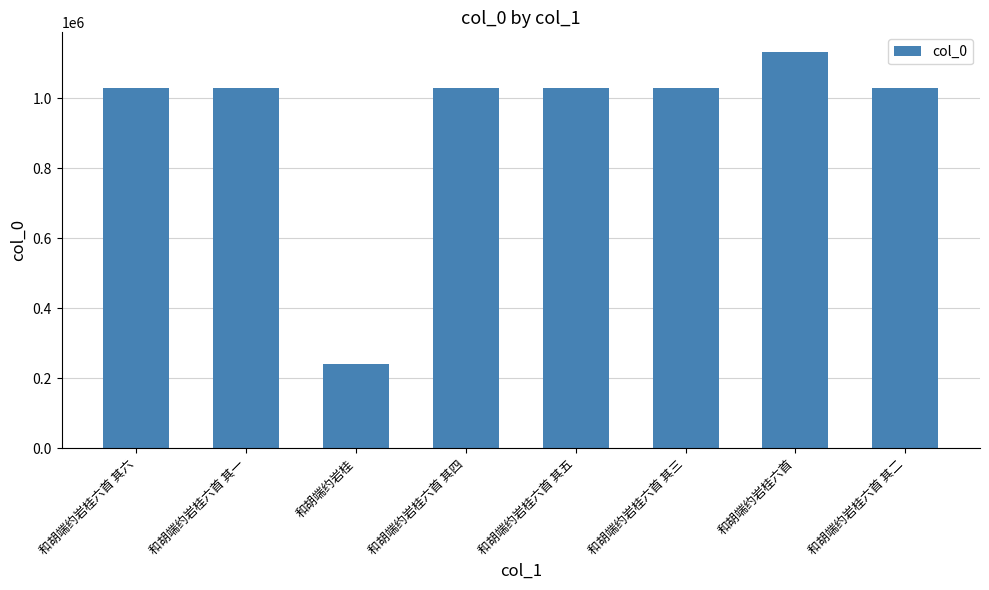

What value does the data have at 和胡端约岩桂六首 其五?

1030710